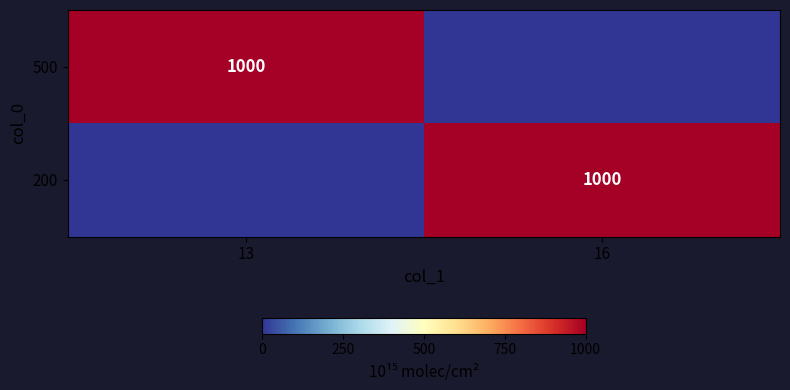

The 200 series shows 1000 at 16. True or false?

True